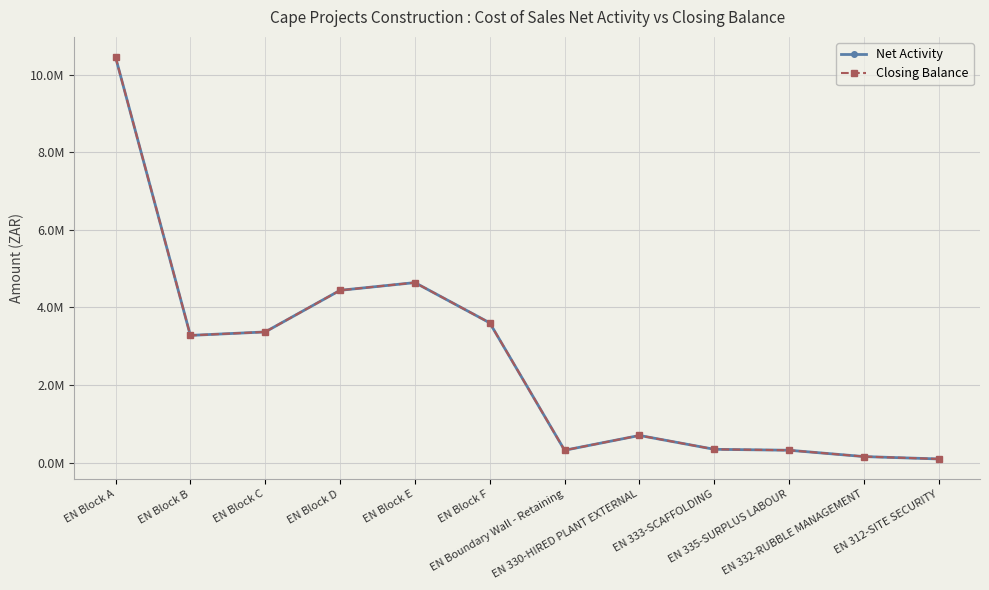

How many interior local valleys does the Closing Balance series have?

2